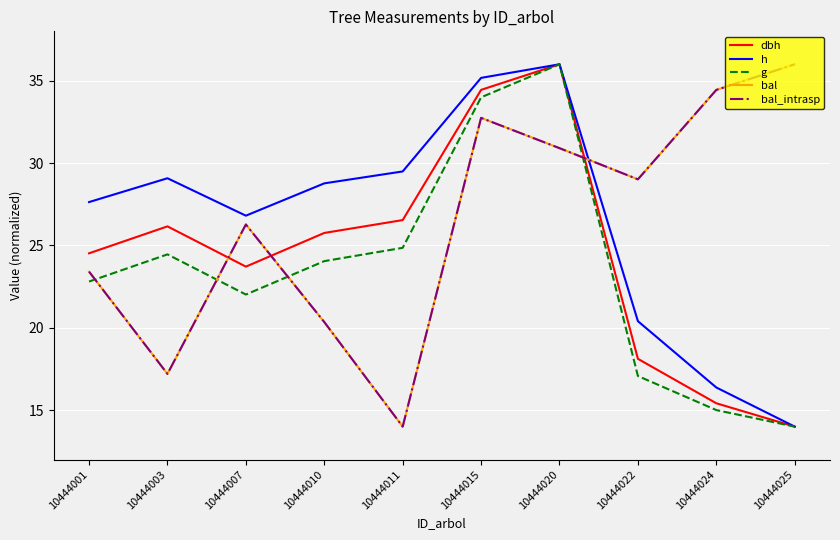

What is the value of the g point at the 8th from the left?

17.1